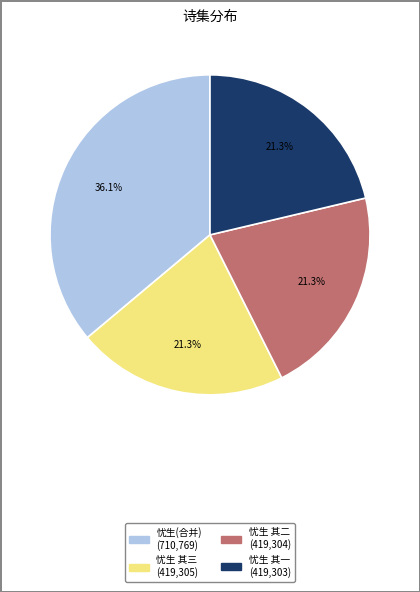

Does any single category account for the majority?

No